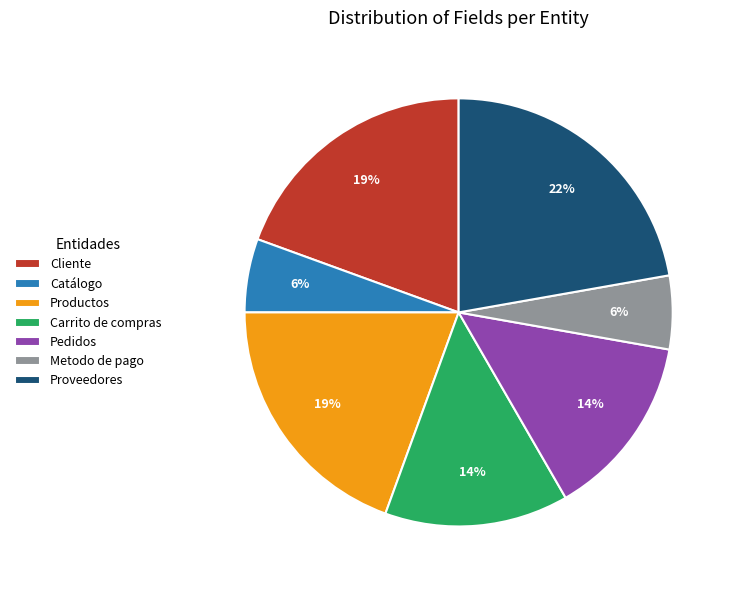

What percentage is the Metodo de pago slice, to the nearest percent?

6%